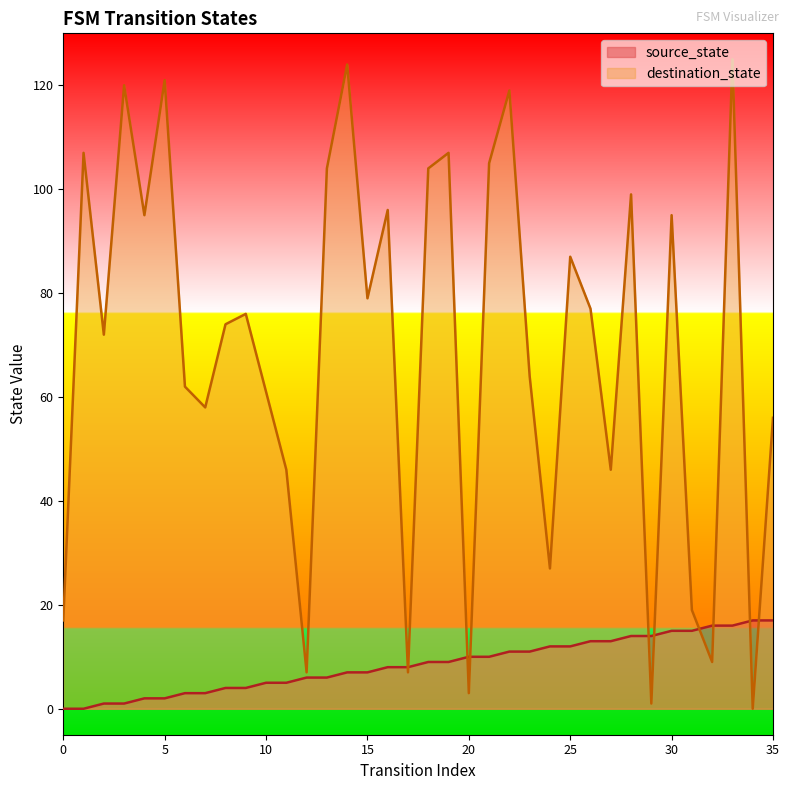

Which series changed the most between 23 and 28?

destination_state